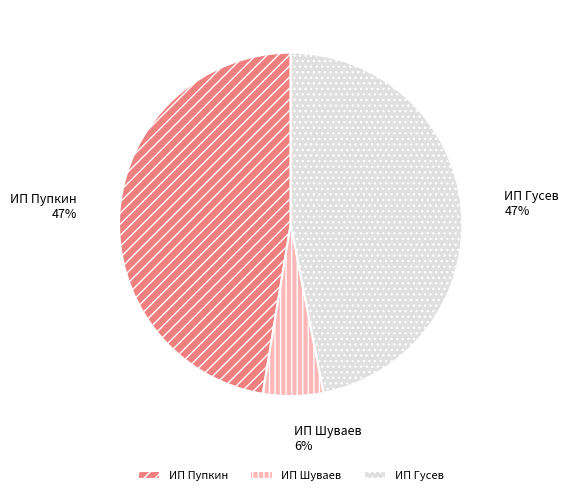

Combined, do ИП Гусев and ИП Шуваев account for over 50%?

Yes